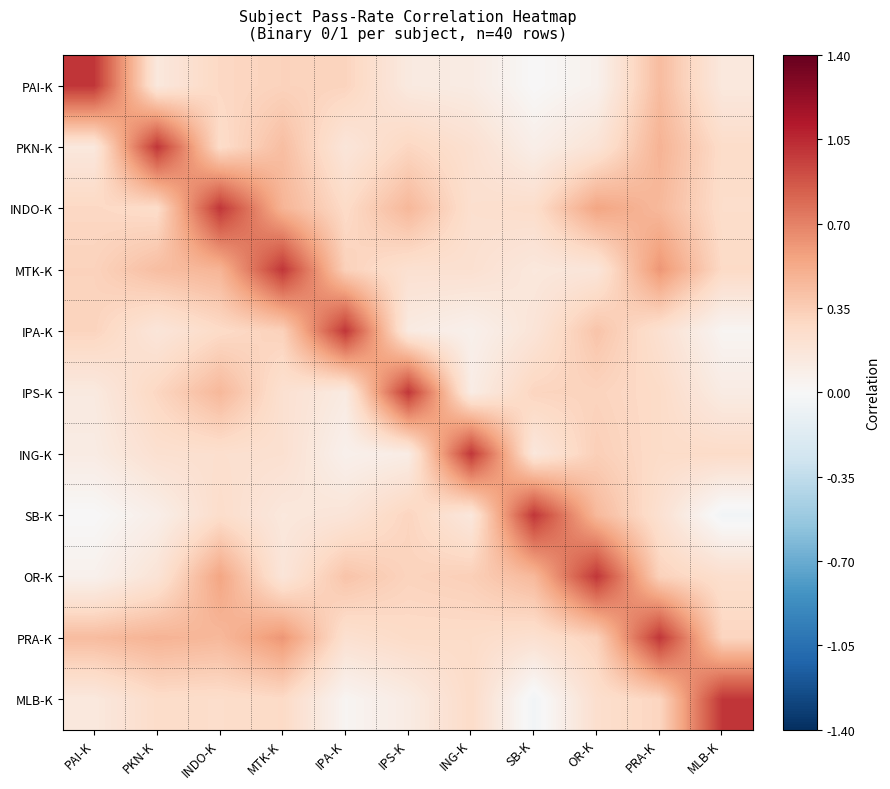

At which category is the sum across all series the highest?

PRA-K